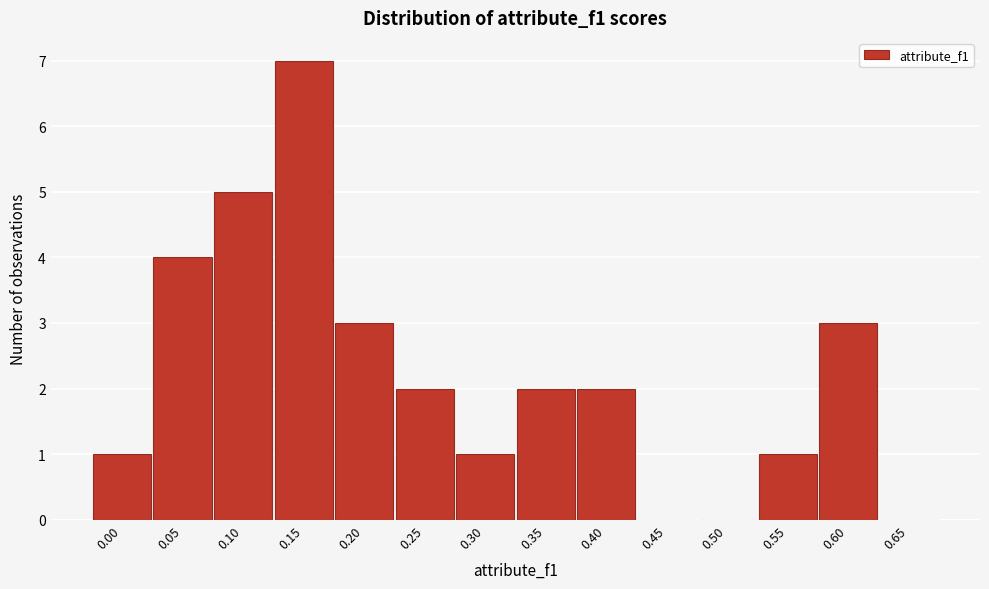

Reading left to right, transcribe all the data shown in this chart.

0.00=1	0.05=4	0.10=5	0.15=7	0.20=3	0.25=2	0.30=1	0.35=2	0.40=2	0.45=0	0.50=0	0.55=1	0.60=3	0.65=0